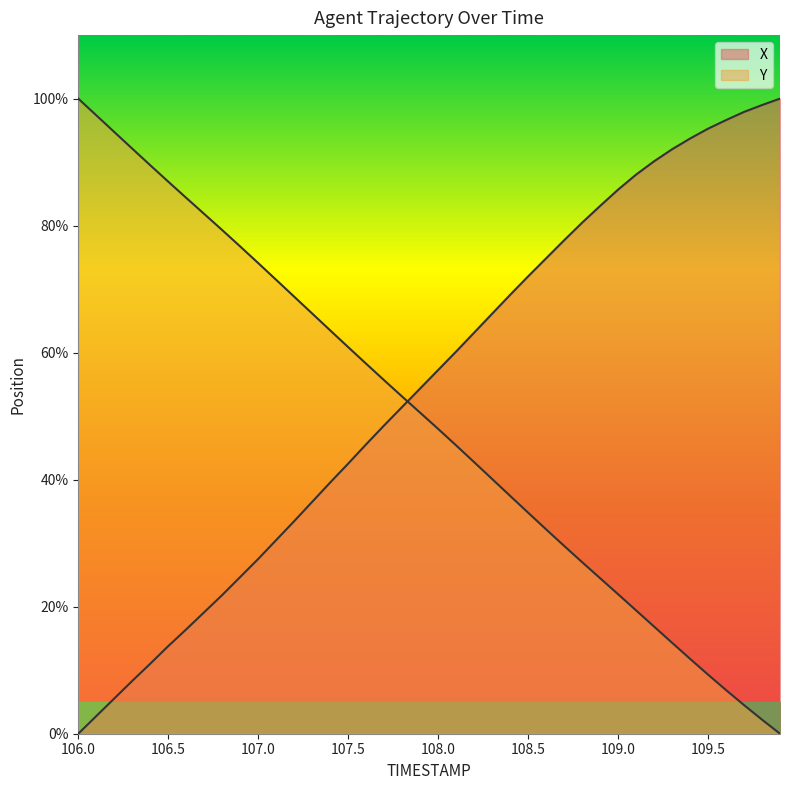

After their last crossing, which series has the higher values: Y or X?

X